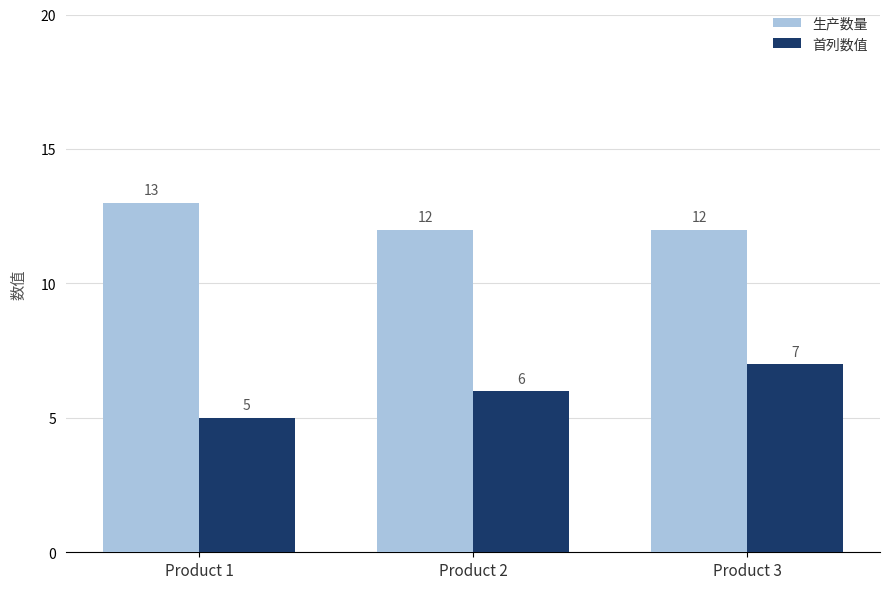

What is the minimum value shown in the chart?

5